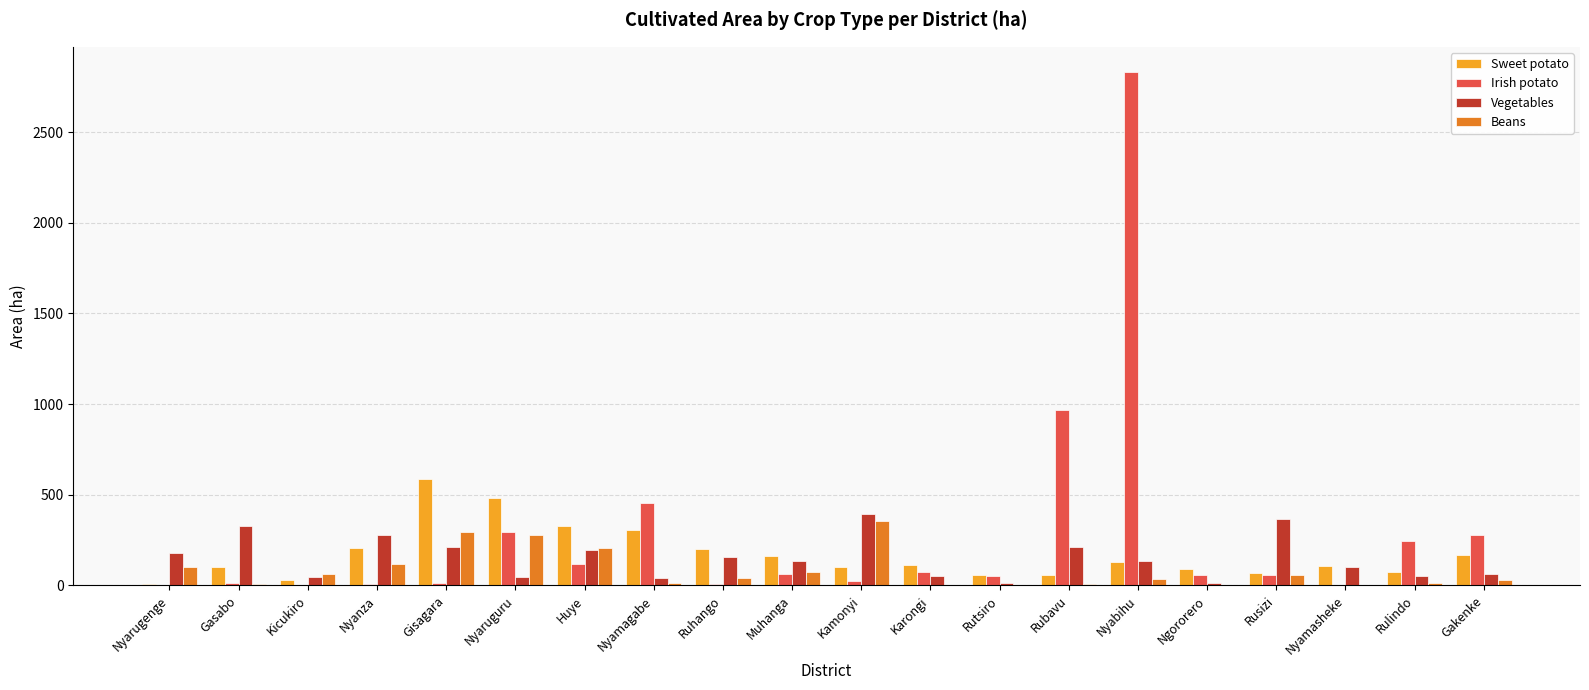

How many values in the Beans series exceed 41?

10